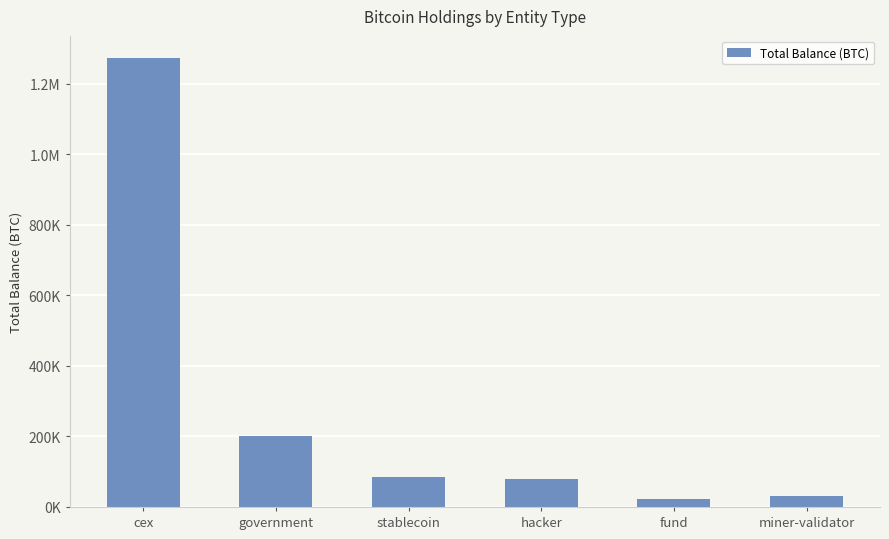

Rank the categories by value from lowest to highest.

fund, miner-validator, hacker, stablecoin, government, cex